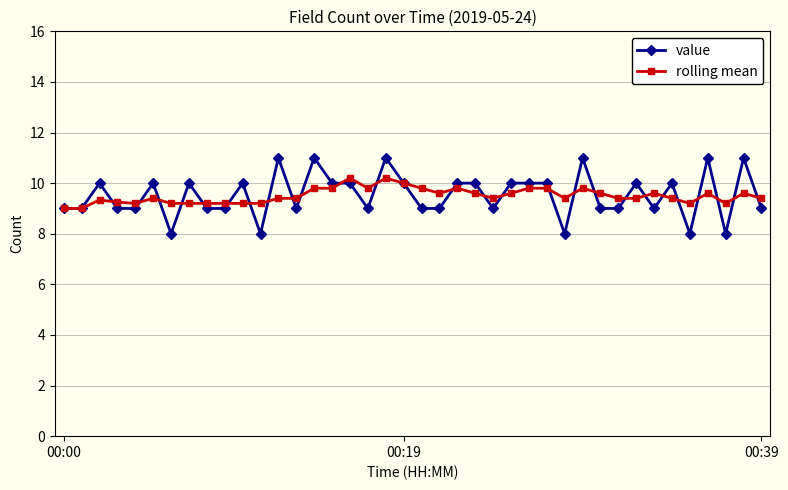

Which series has the widest spread of values?

value